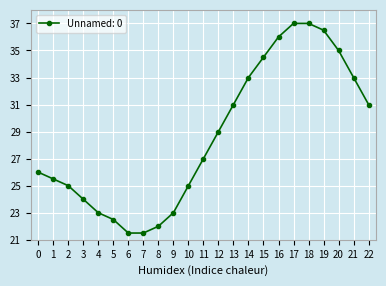

Reading right to left, transcribe all the data shown in this chart.

22=31.0	21=33.0	20=35.0	19=36.5	18=37.0	17=37.0	16=36.0	15=34.5	14=33.0	13=31.0	12=29.0	11=27.0	10=25.0	9=23.0	8=22.0	7=21.5	6=21.5	5=22.5	4=23.0	3=24.0	2=25.0	1=25.5	0=26.0